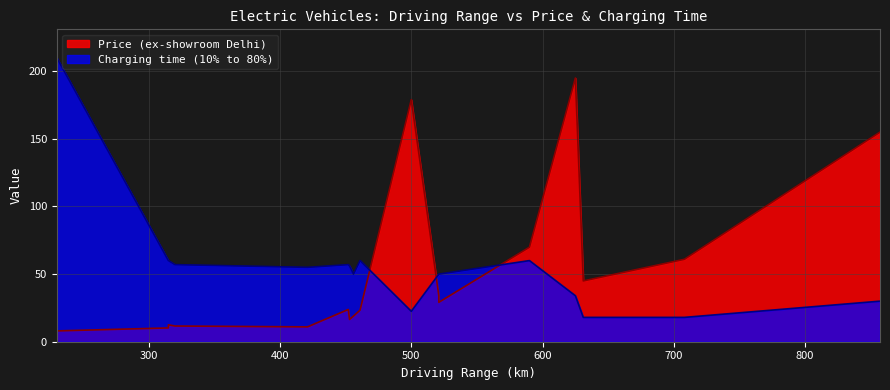

Reading right to left, what are all the values shown in this chart?

Price (ex-showroom Delhi): Mercedes Benz EQS=155.0	Kia EV6=61.0	BMW i7=195.0	BMW i4=69.9	Hyundai Ioniq 5=45.0	Audi e-Tron GT=179.0	BYD E6=29.1	BYD Atto 3=34.0	MG ZS EV=23.4	Hyundai Kona EV=23.8	Mahindra XUV 400 EL=19.0	Tata Nexon EV Max=16.5	Citroen eC3=11.6	Tata Tigor EV=12.5	Tata Tiago EV=10.2	Tata Punch=11.0	MG Comet=8.0
Charging time (10% to 80%): Mercedes Benz EQS=30.0	Kia EV6=18.0	BMW i7=34.0	BMW i4=60.0	Hyundai Ioniq 5=18.0	Audi e-Tron GT=22.5	BYD E6=50.0	BYD Atto 3=50.0	MG ZS EV=60.0	Hyundai Kona EV=57.0	Mahindra XUV 400 EL=50.0	Tata Nexon EV Max=56.0	Citroen eC3=57.0	Tata Tigor EV=60.0	Tata Tiago EV=60.0	Tata Punch=55.0	MG Comet=210.0